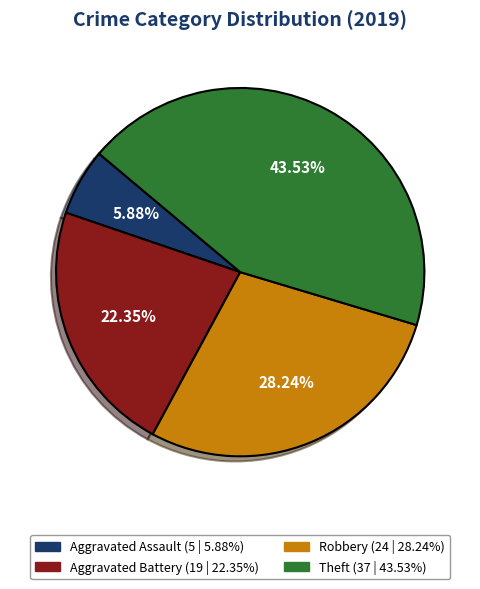

Is Robbery the majority of the pie?

No